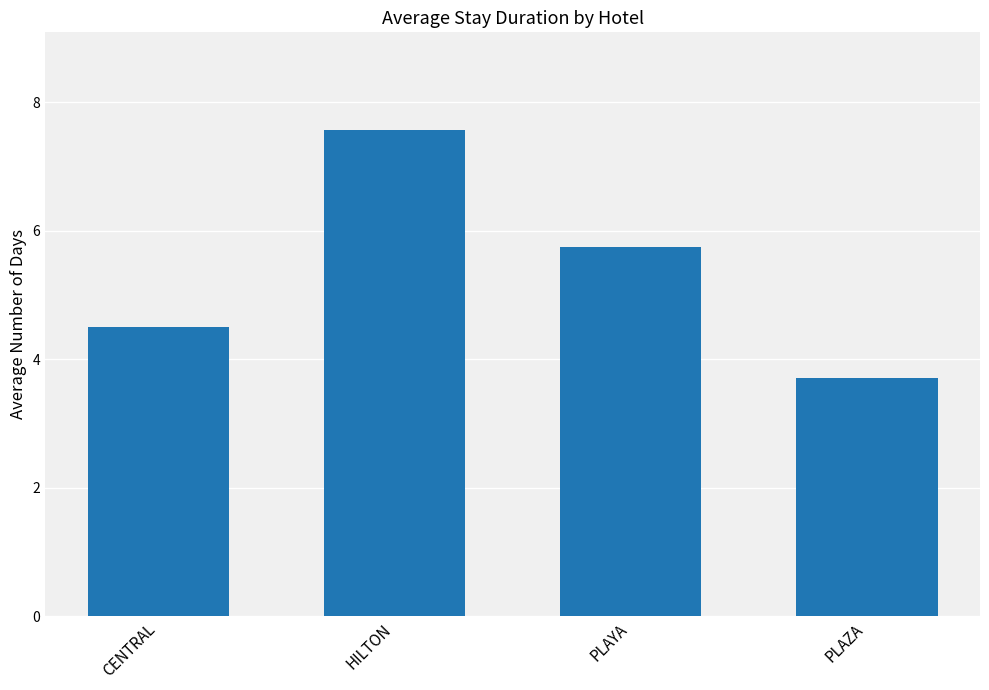

At which category does the chart reach its peak across all series?

HILTON